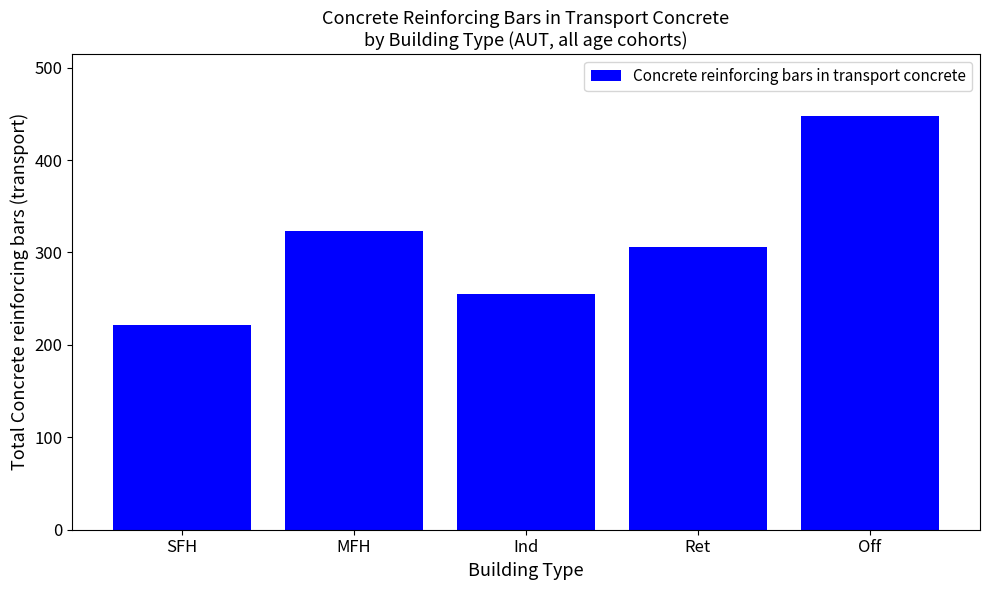

Which category has the lowest value across all series?

SFH